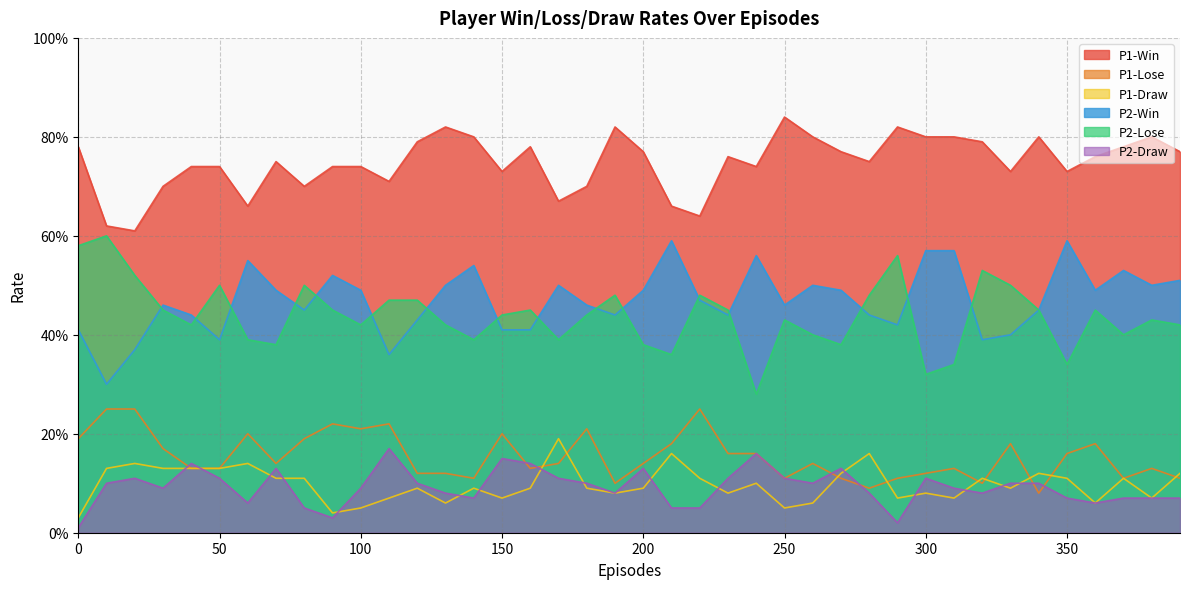

True or false: P1-Draw and P1-Win cross at least once.

False